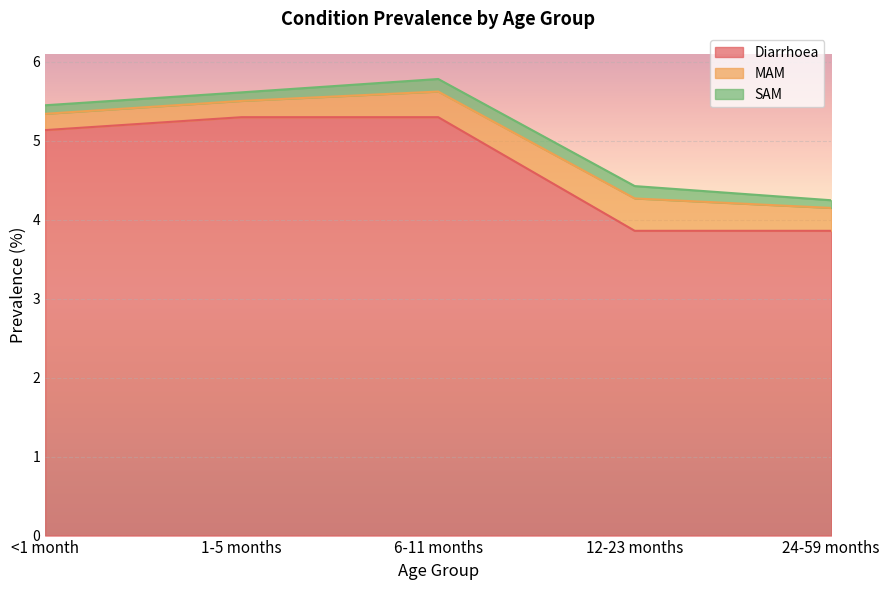

Reading right to left, what are all the values shown in this chart?

Diarrhoea: 24-59 months=3.9	12-23 months=3.9	6-11 months=5.3	1-5 months=5.3	<1 month=5.1
MAM: 24-59 months=0.3	12-23 months=0.4	6-11 months=0.3	1-5 months=0.2	<1 month=0.2
SAM: 24-59 months=0.1	12-23 months=0.2	6-11 months=0.2	1-5 months=0.1	<1 month=0.1